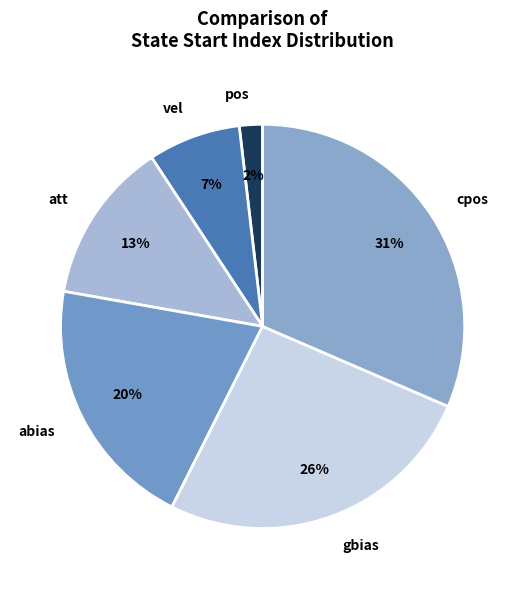

Does abias account for over 50% of the chart?

No